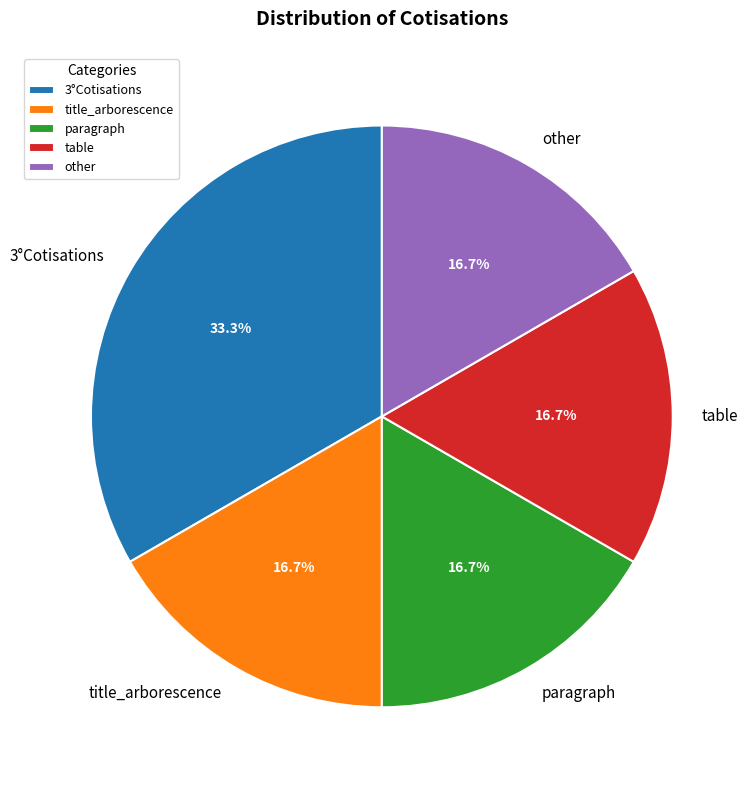

Approximately how many times larger is the value at title_arborescence compared to paragraph?

1.0